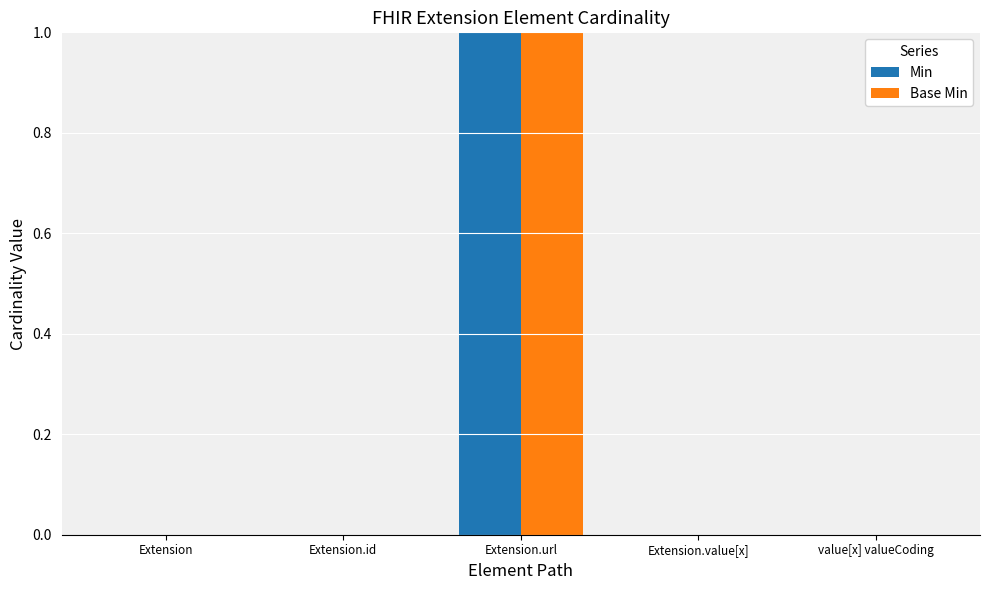

Which category has the highest value in the Base Min series?

Extension.url